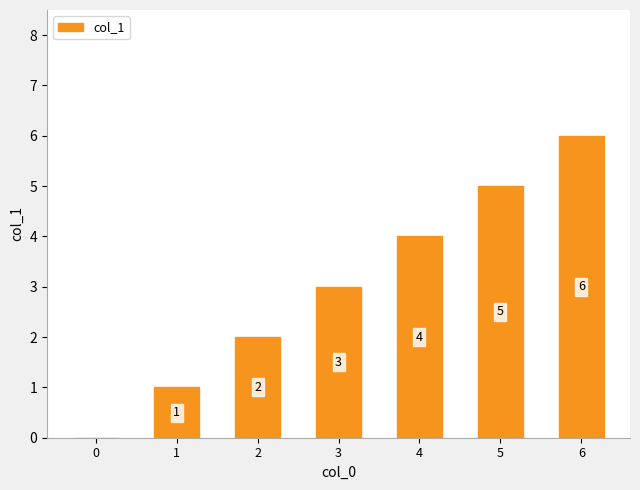

What is the sum of the values at 6 and 0?

6